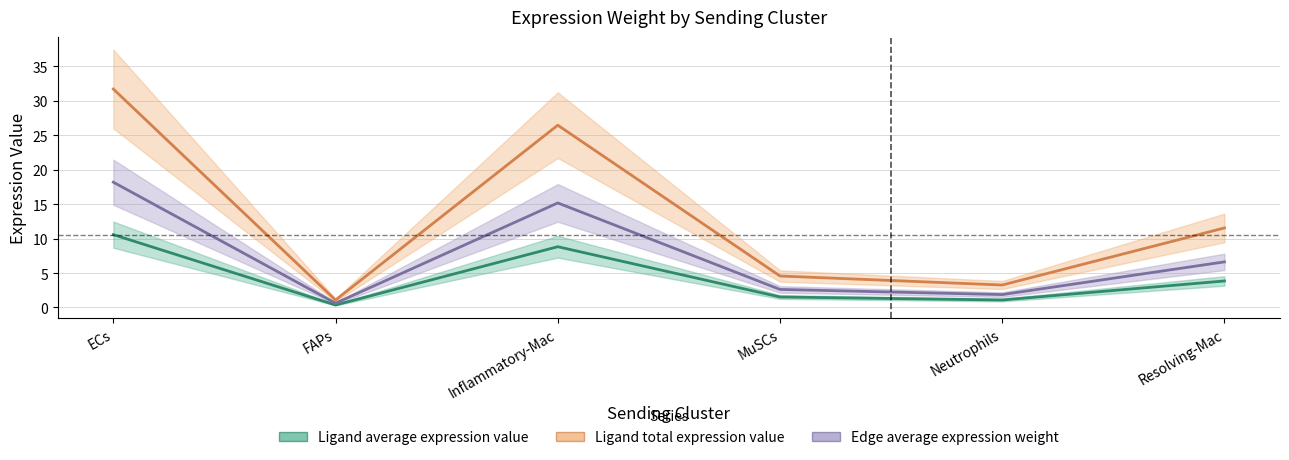

Is the value of Ligand total expression value at Inflammatory-Mac greater than the value of Ligand average expression value at MuSCs?

Yes